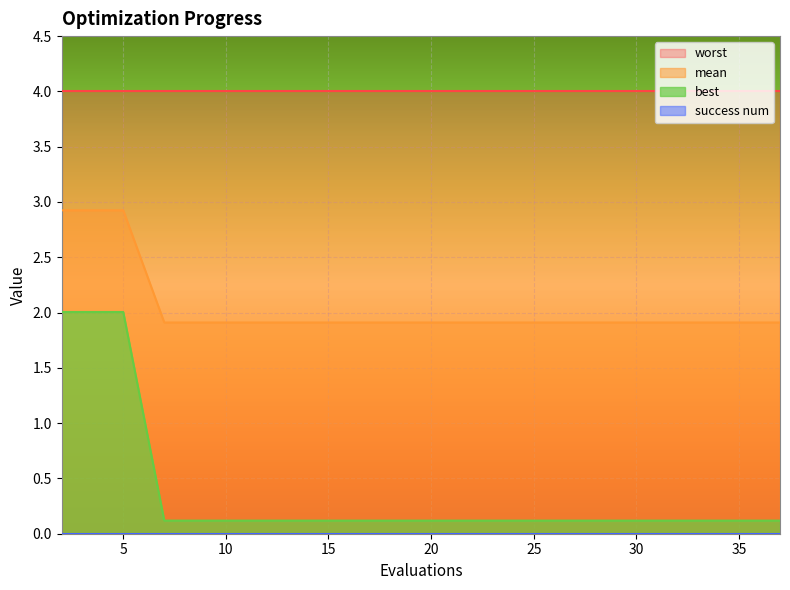

Between 17 and 31, which series saw the biggest shift?

mean